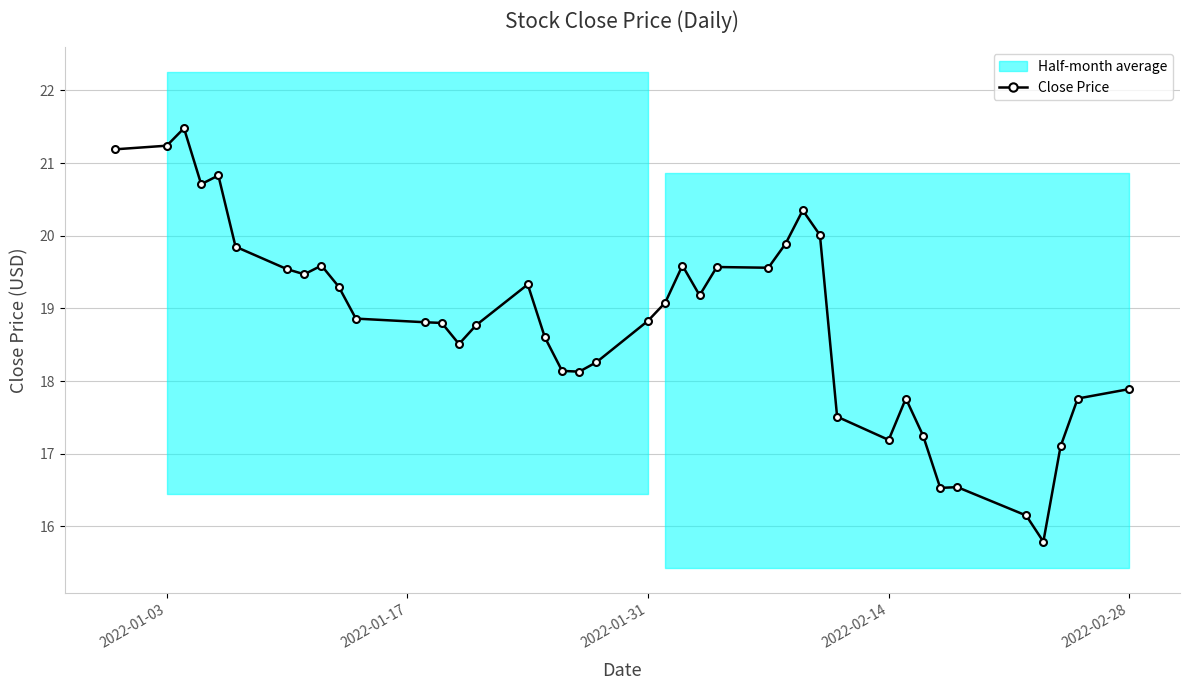

Reading left to right, what are all the values shown in this chart?

21.2	21.2	21.5	20.7	20.8	19.9	19.5	19.5	19.6	19.3	18.9	18.8	18.8	18.5	18.8	19.3	18.6	18.1	18.1	18.3	18.8	19.1	19.6	19.2	19.6	19.6	19.9	20.4	20.0	17.5	17.2	17.8	17.2	16.5	16.5	16.1	15.8	17.1	17.8	17.9